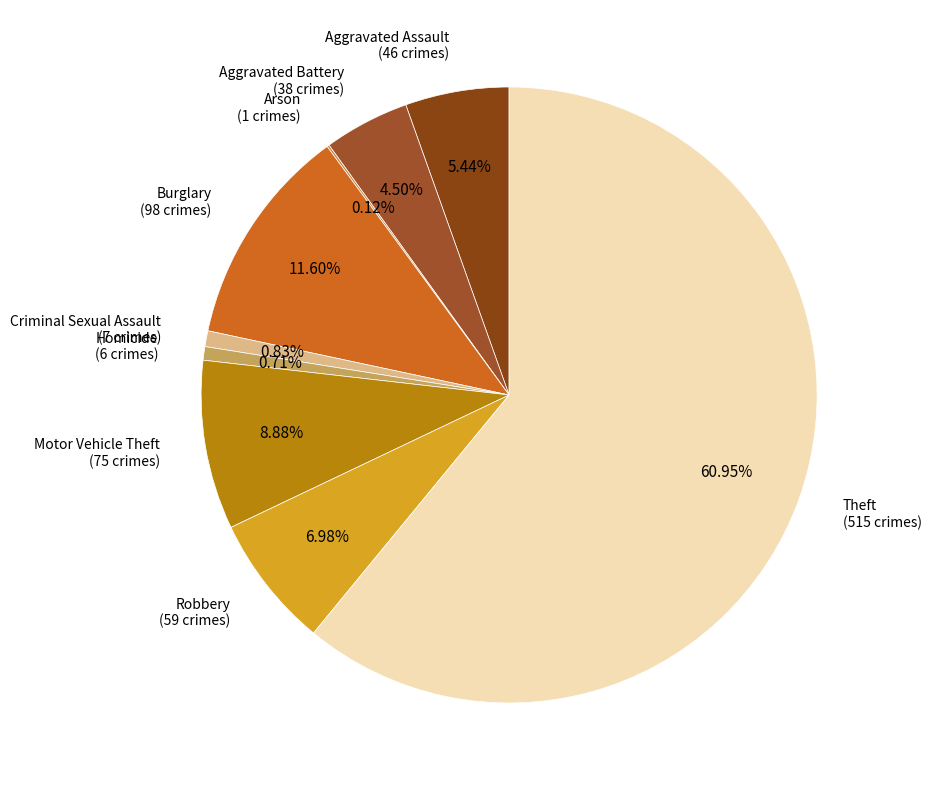

To the nearest percent, what is the average slice percentage?

11%